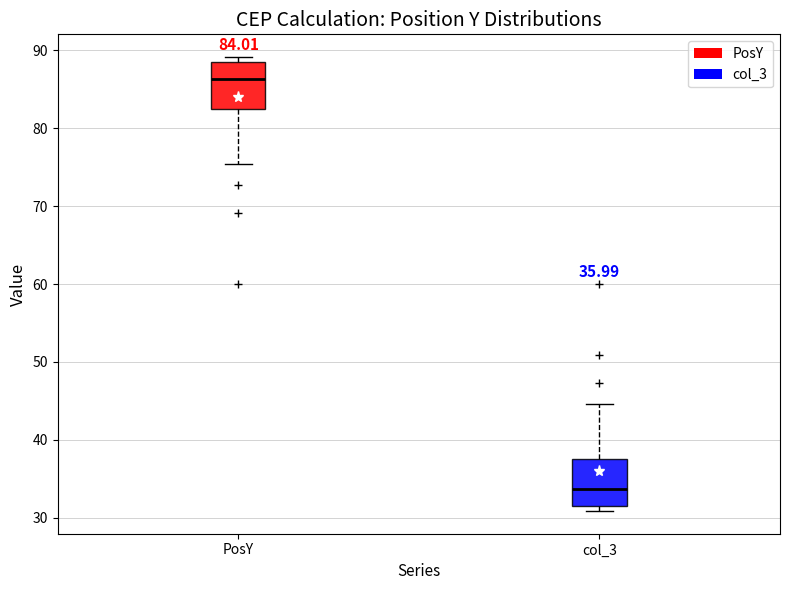

Which box has the lowest median line?

col_3